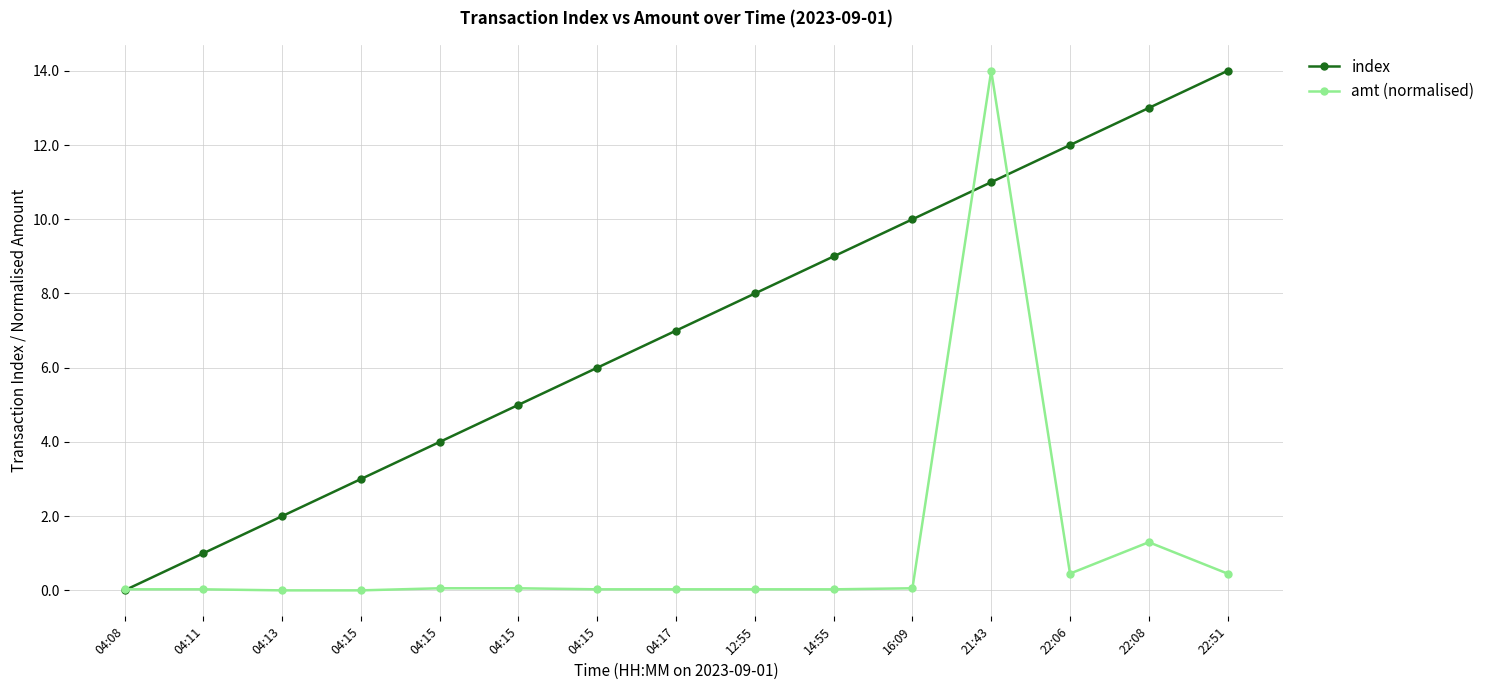

How many values in index are above zero?

14